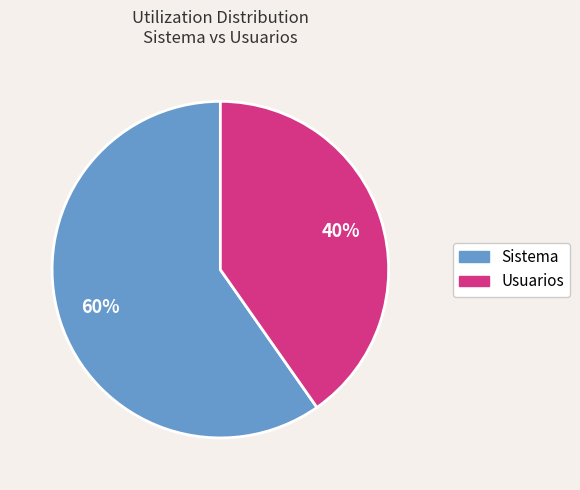

Which slice is the smallest?

Usuarios